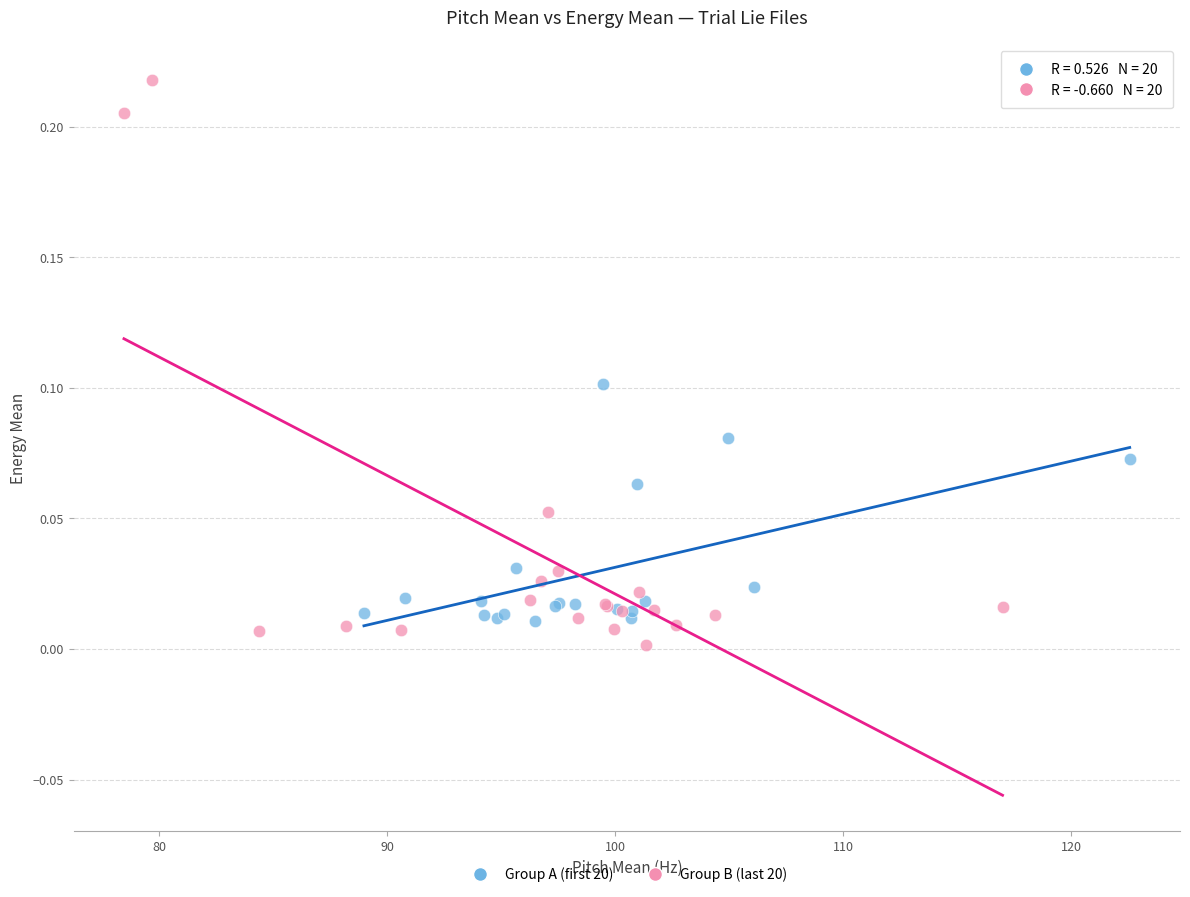

Which series reaches the minimum Y coordinate?

Group B (last 20)